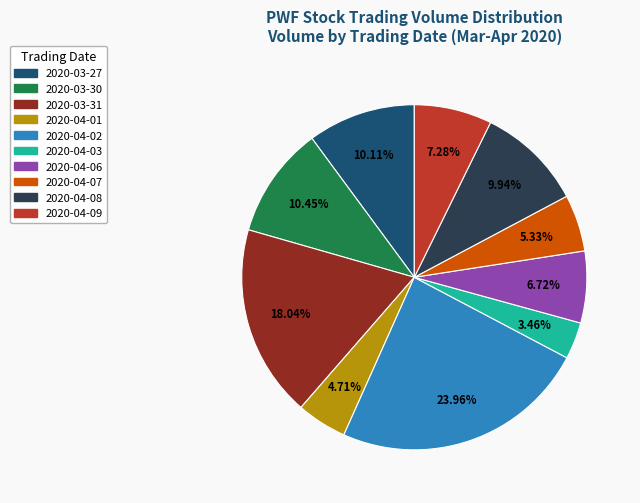

Is it true that 2020-03-30 is 10% of the pie?

True